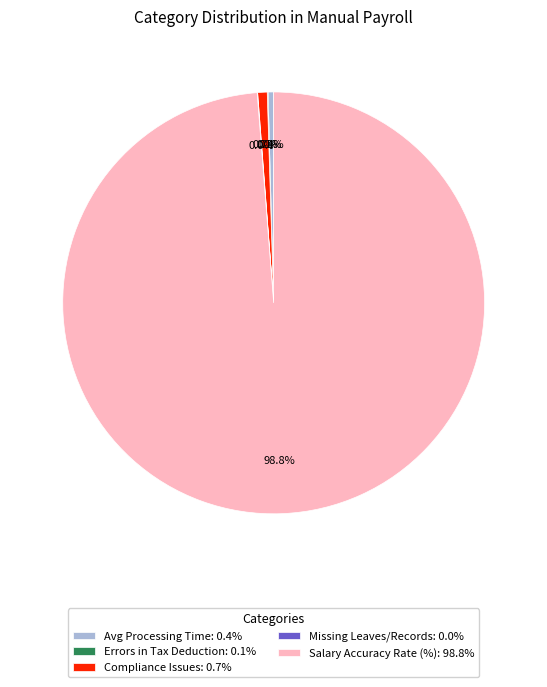

Approximately how many times larger is the value at Compliance Issues: 0.7% compared to Avg Processing Time: 0.4%?

1.7